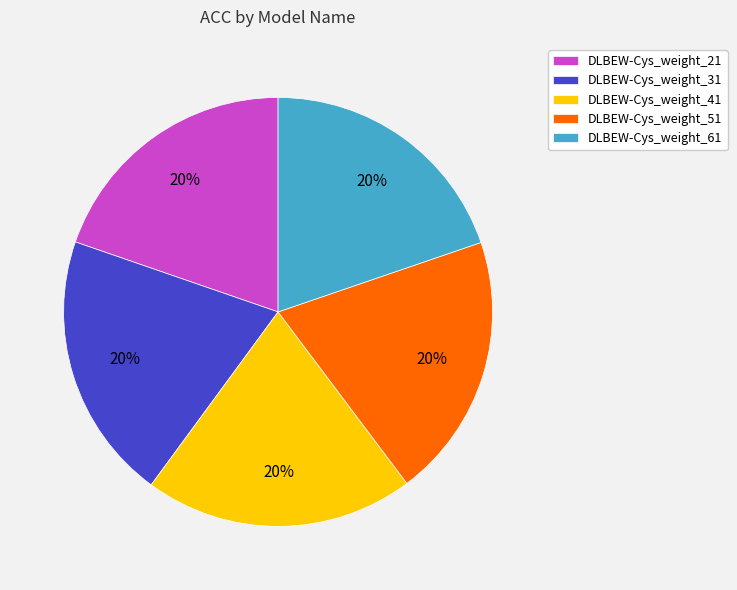

Is it true that DLBEW-Cys_weight_61 is 30% of the pie?

False